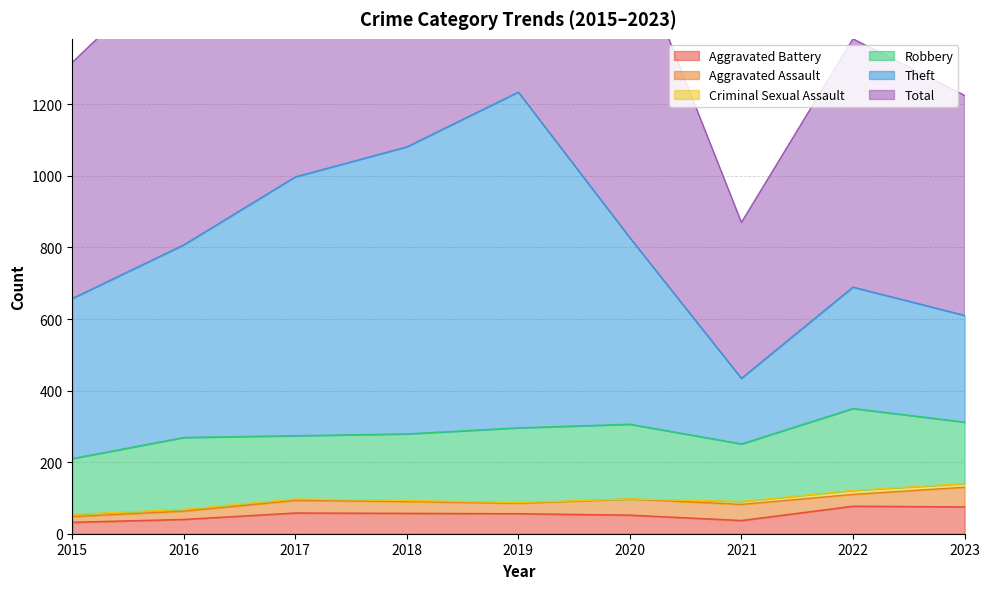

Between 2021 and 2022, which is larger?

2022